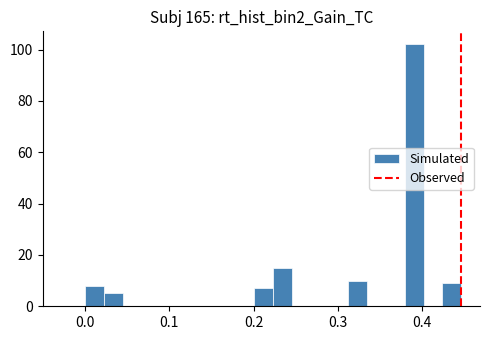

Around what value on the x-axis is the tallest bar? Give the approximate position of its centre, as read against the axis.

0.39